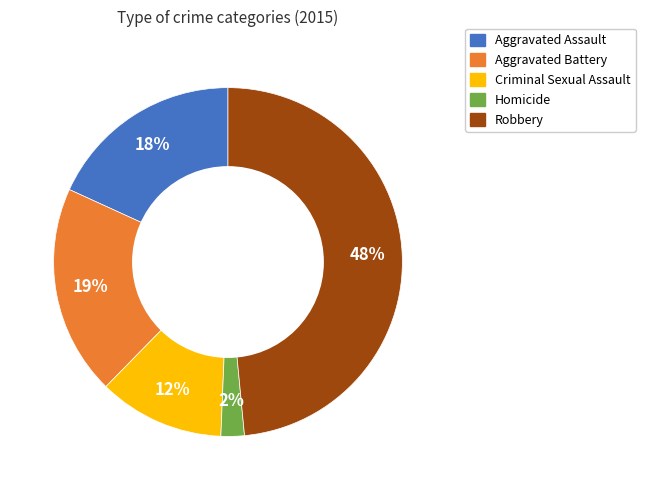

Count the number of slices in the pie.

5